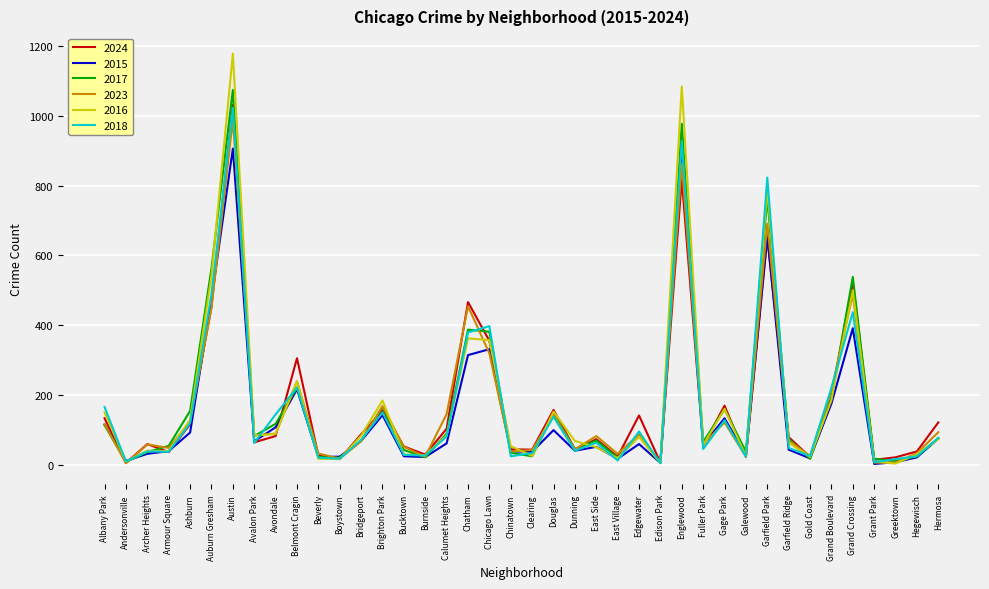

What is the spread (max minus min) of values at Douglas?

58